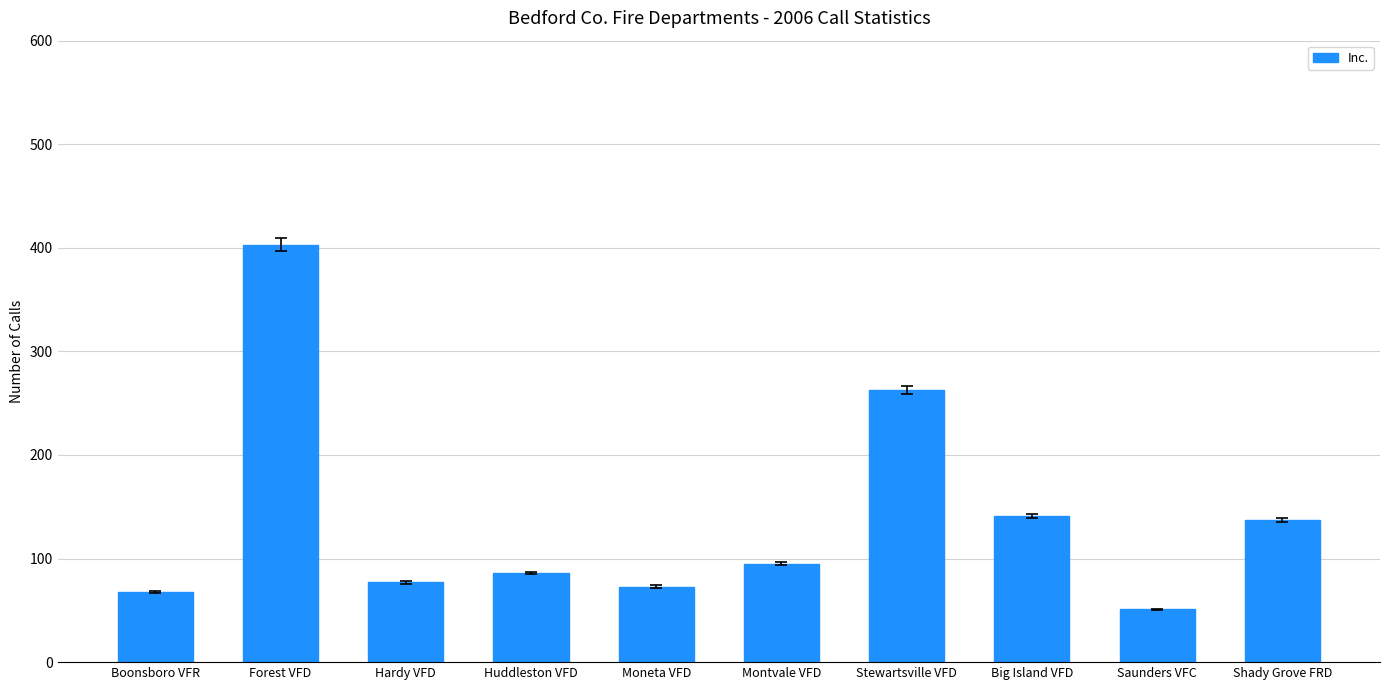

What is the difference between the values at Forest VFD and Huddleston VFD?

317